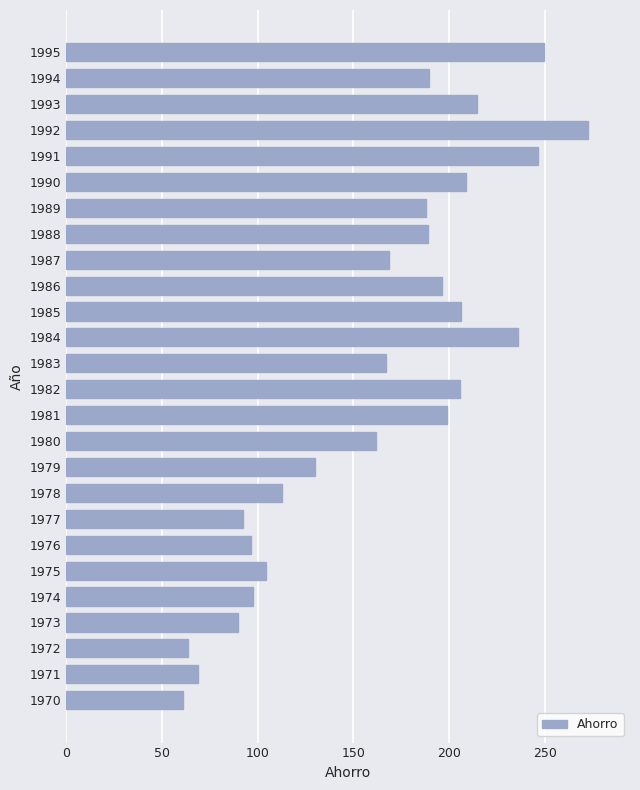

True or false: the data shows 56.6 at 1981.

False